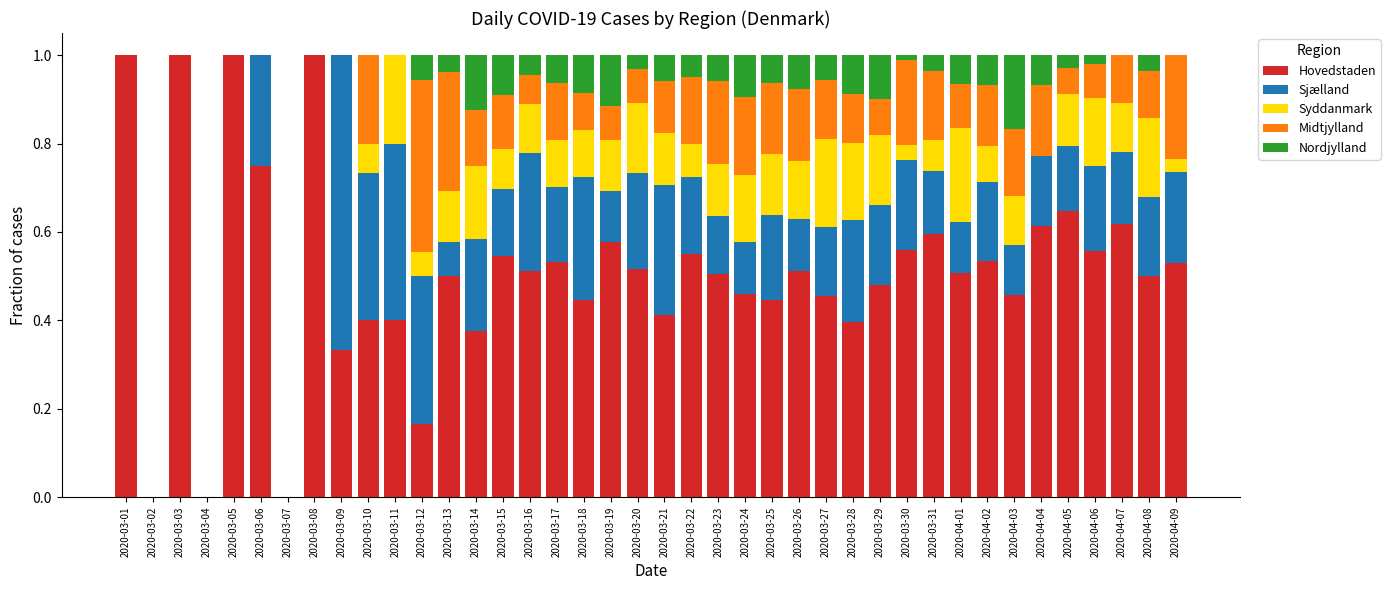

Is it true that Hovedstaden equals 0.6 at 2020-03-30?

True